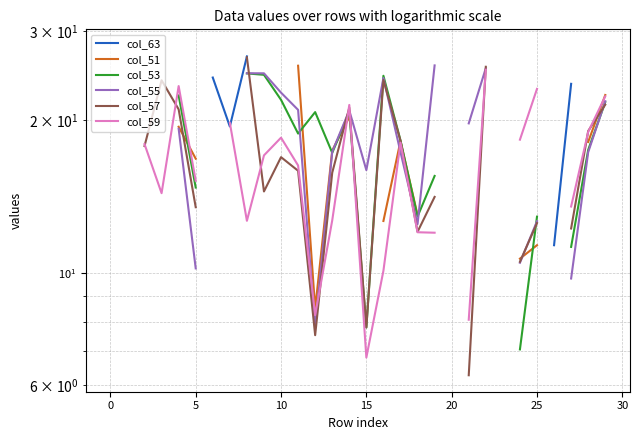

Which series has the widest spread of values?

col_57